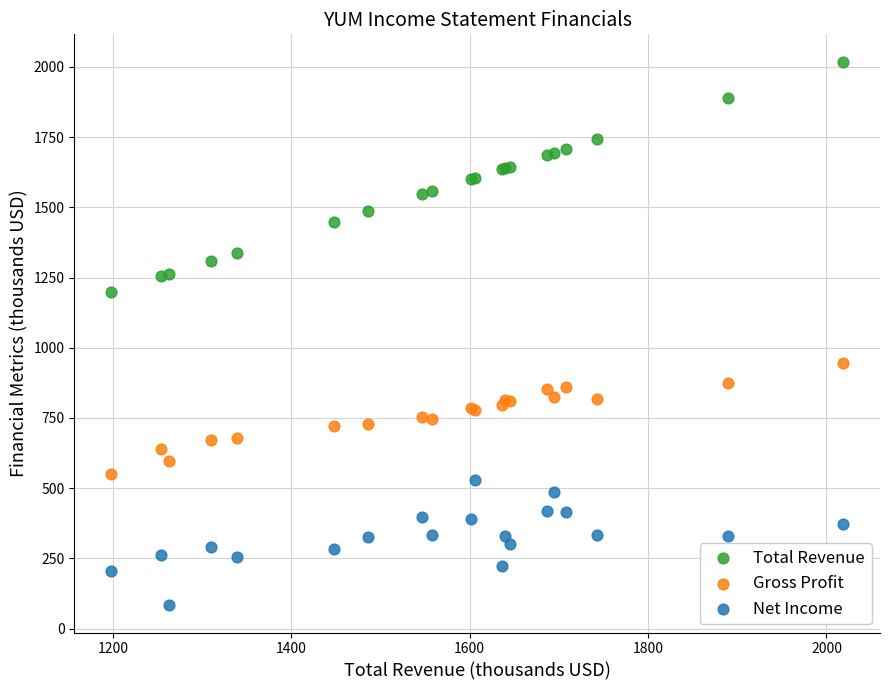

Which series reaches the maximum Y coordinate?

Total Revenue